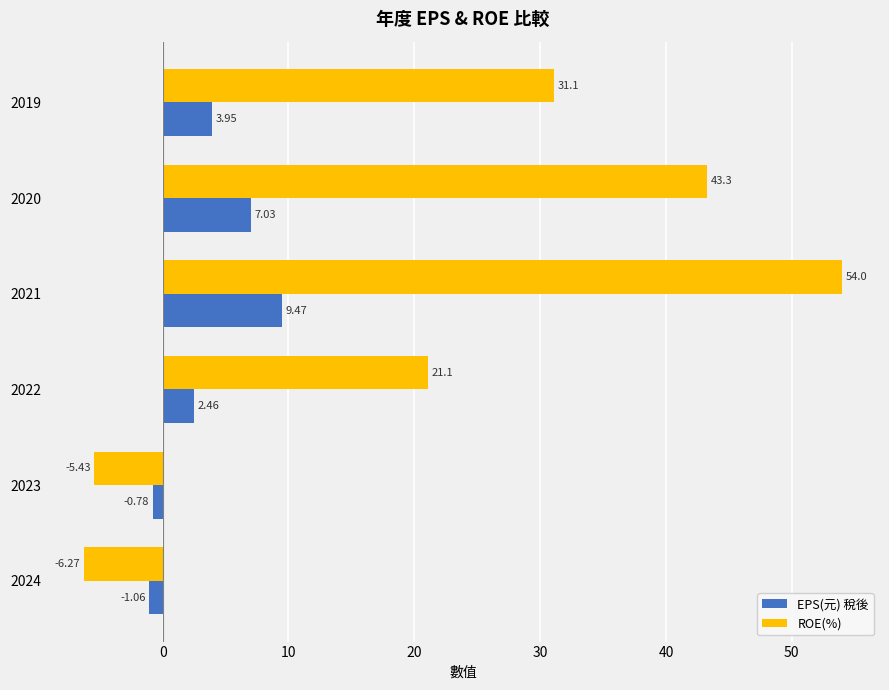

What is the difference between the highest and lowest values at 2022?

18.6